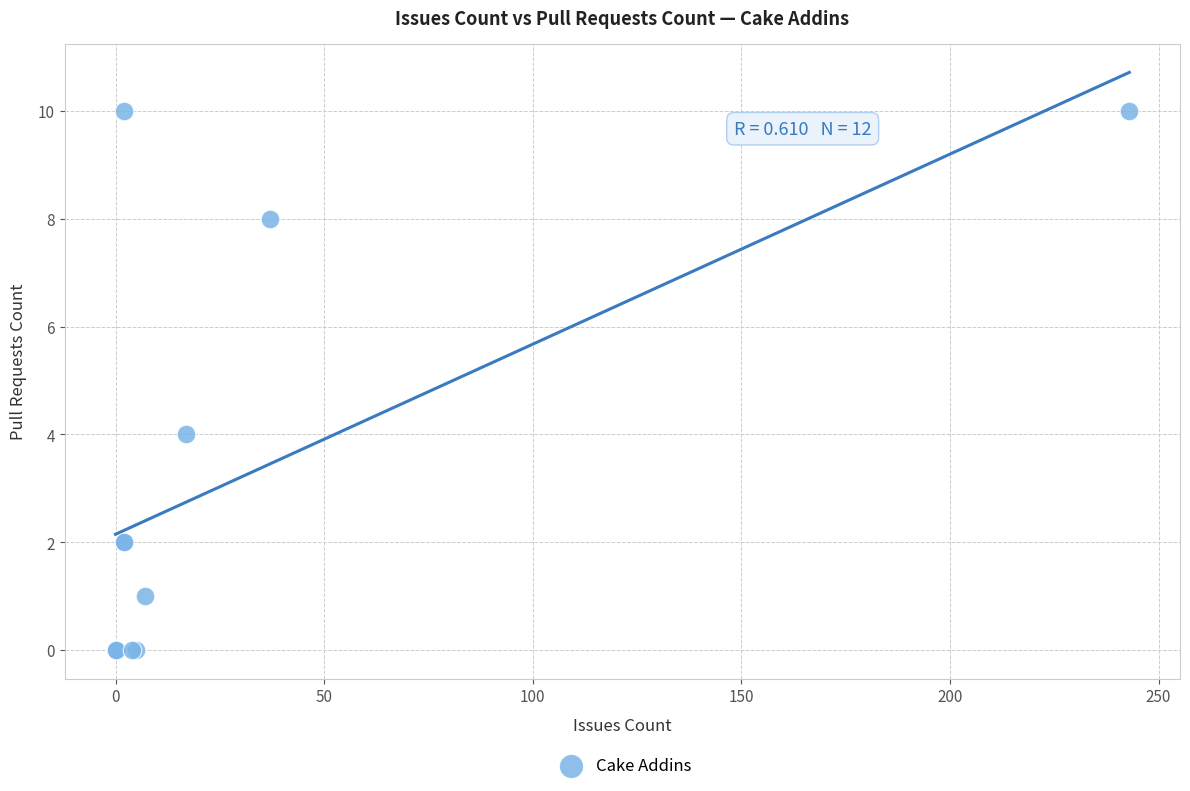

What Y value in the scatter plot is closest to 5?

4